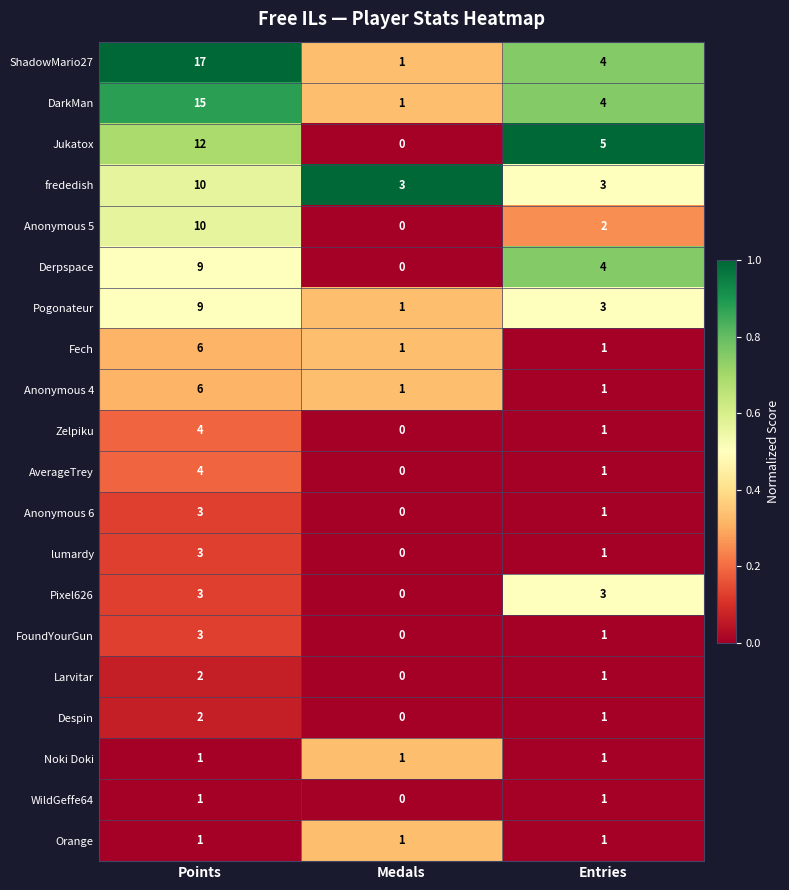

True or false: Zelpiku has a value of 1 at Entries.

True